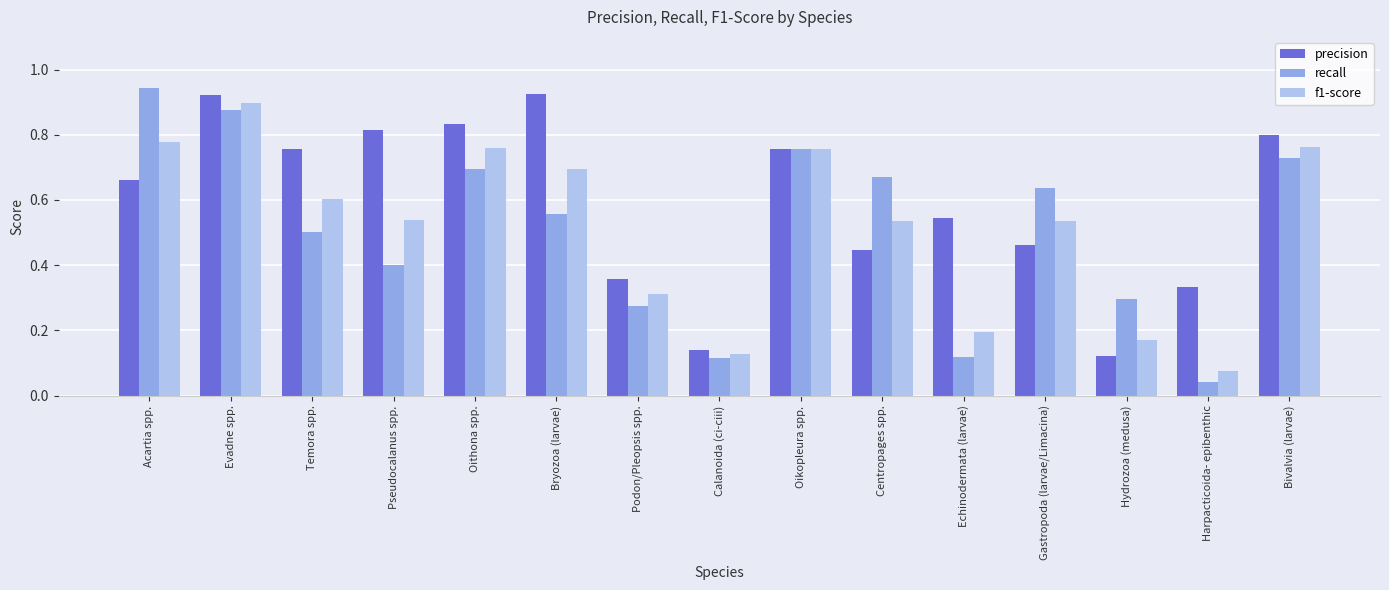

How many series are shown in this chart?

3